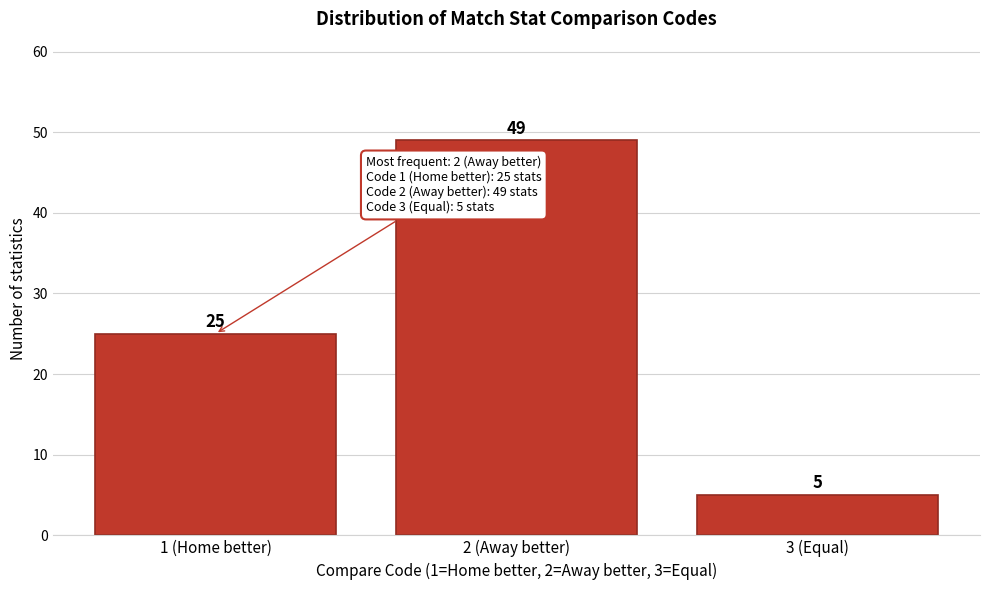

Reading left to right, extract all data points from this chart.

1 (Home better)=25	2 (Away better)=49	3 (Equal)=5